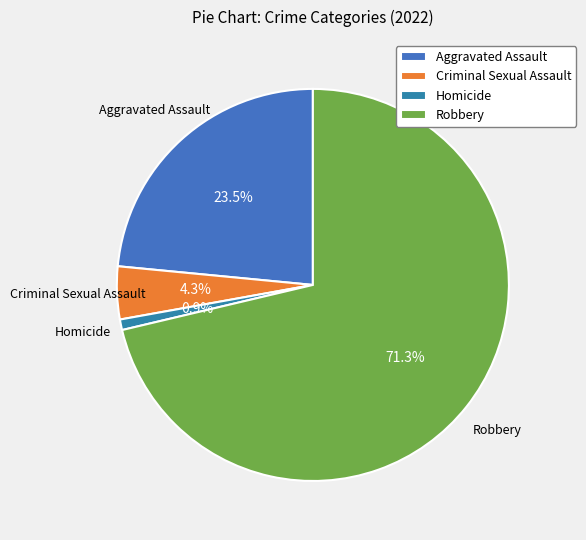

Which has a higher value, Criminal Sexual Assault or Robbery?

Robbery